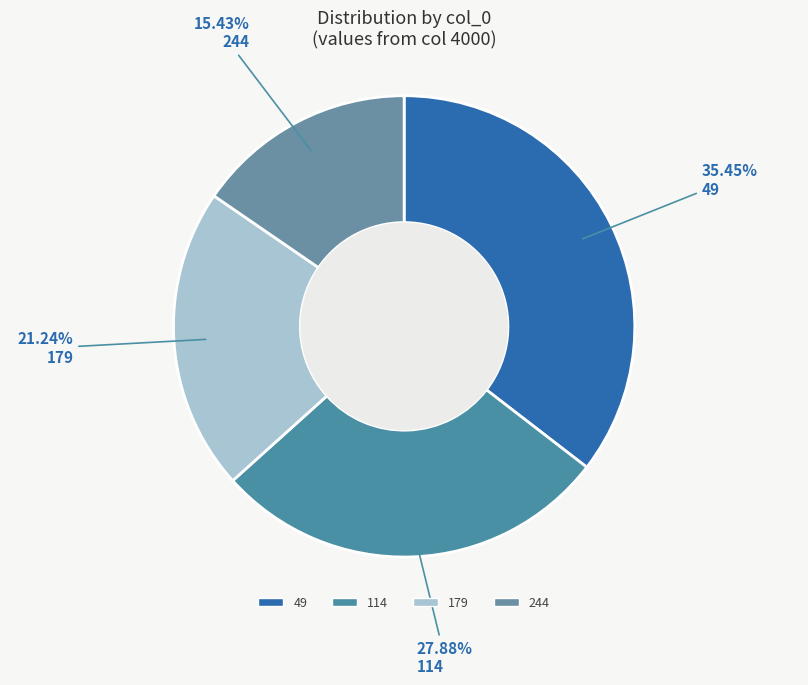

The 244 slice represents 15% of the pie. True or false?

True